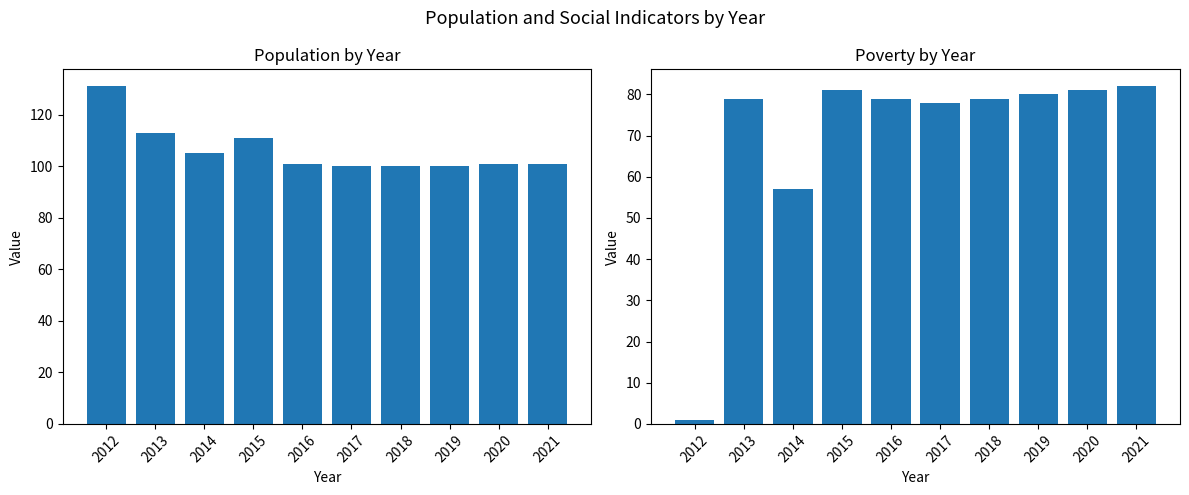

What is the value of the Population bar at the 8th from the left?

100